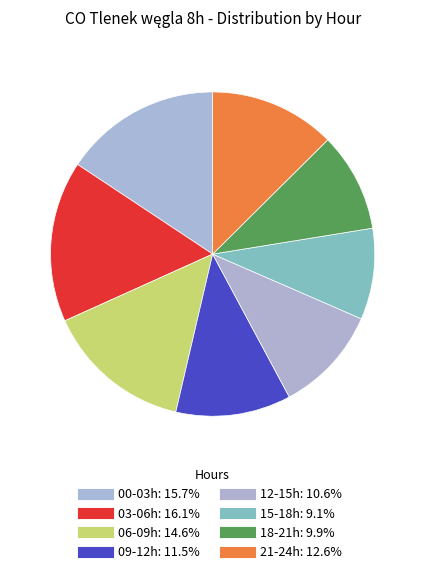

Count the number of slices in the pie.

8